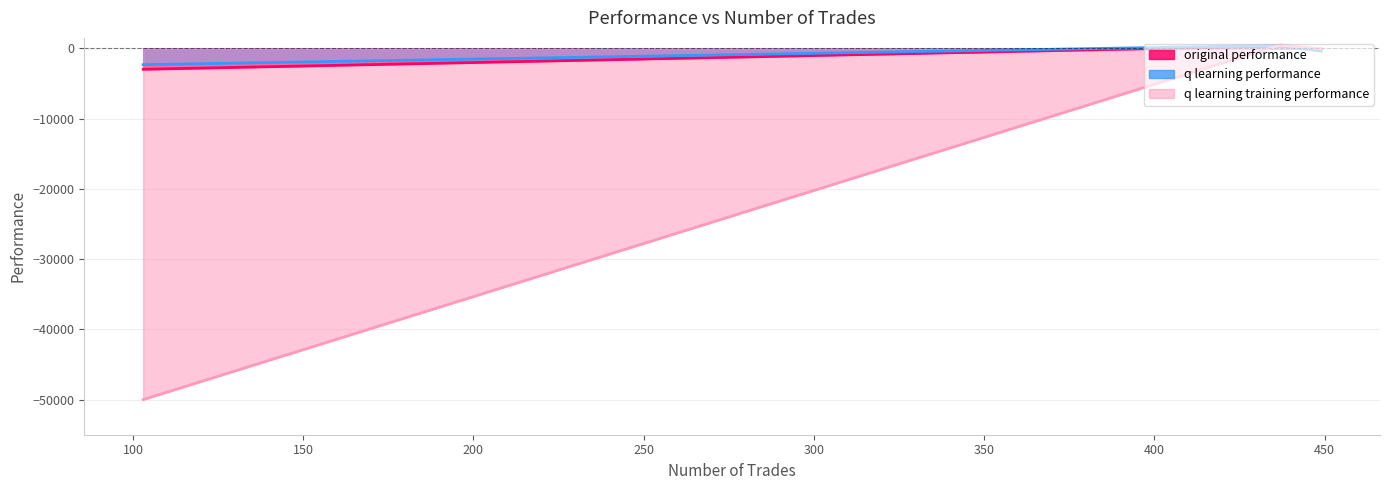

Which series has the largest range (max minus min)?

q learning training performance